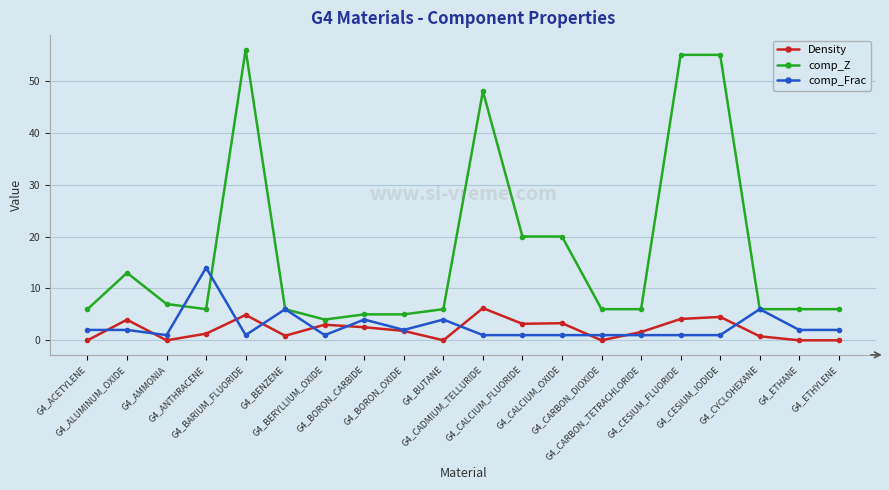

Does the chart display data point markers on the line(s)?

Yes